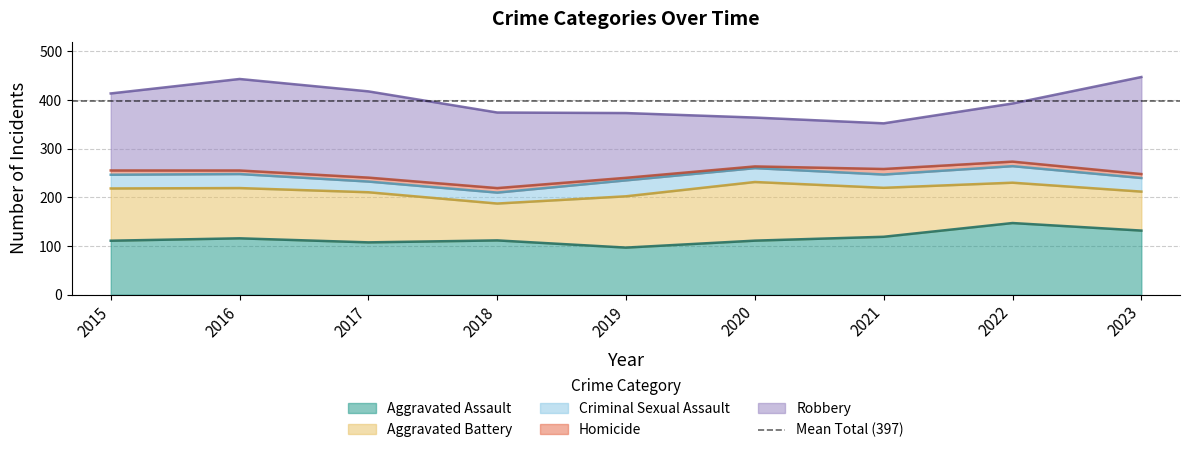

The value of Criminal Sexual Assault at 2015 is 28. True or false?

True